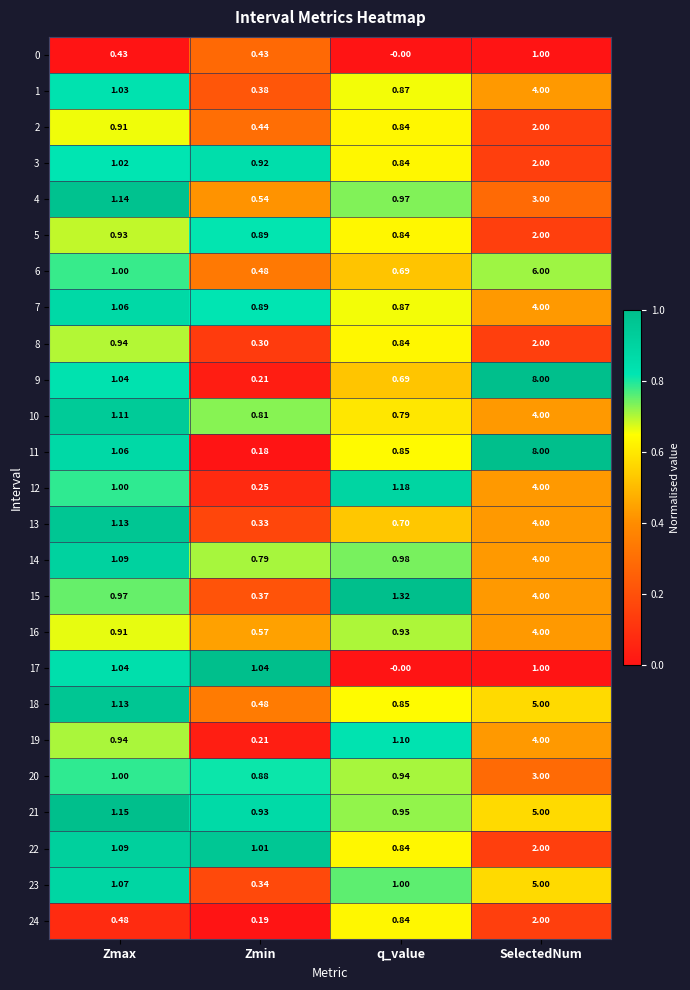

List the labels in order of 4 value, largest first.

SelectedNum, Zmax, q_value, Zmin